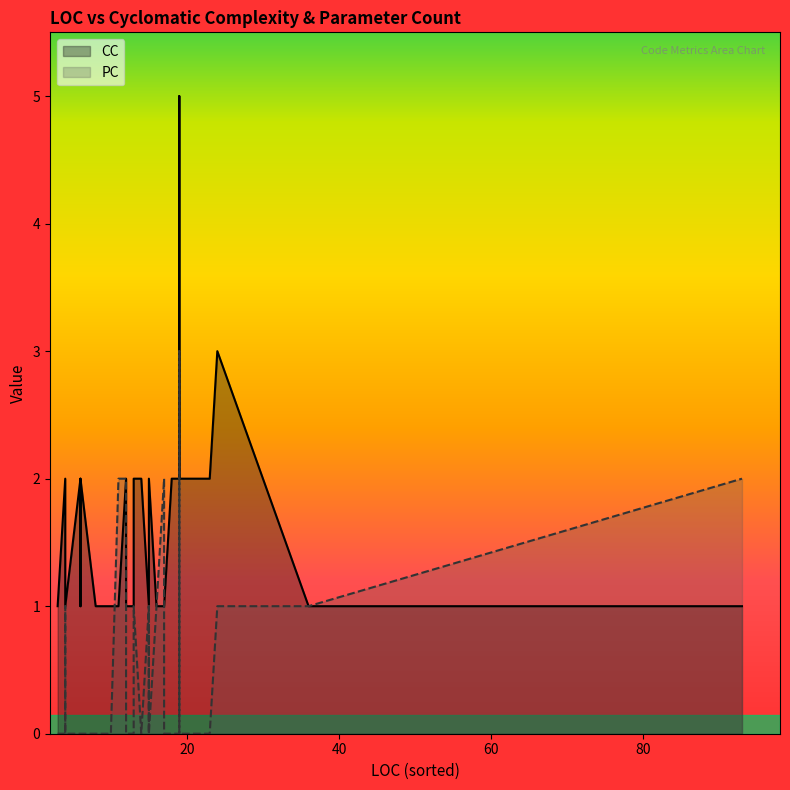

Which series has the widest spread of values?

CC